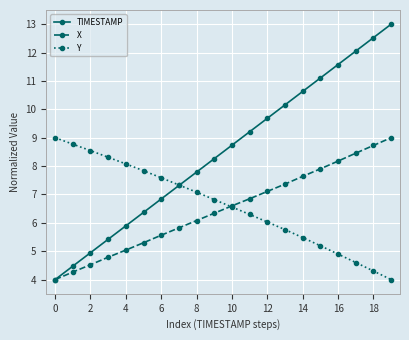

What is the minimum value shown in the chart?

4.0